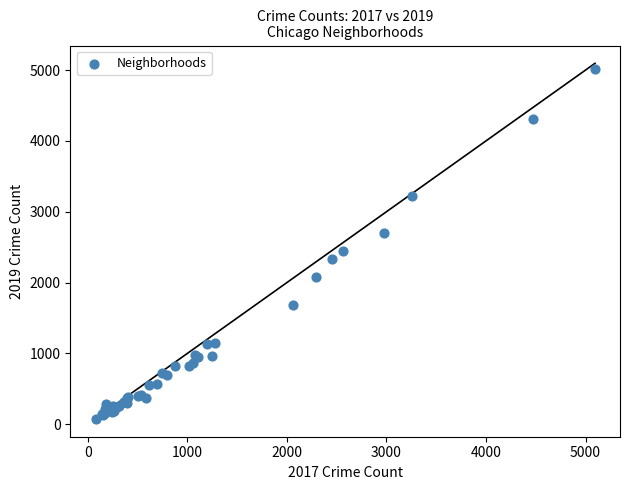

What Y value in the scatter plot is closest to 2542?

2441